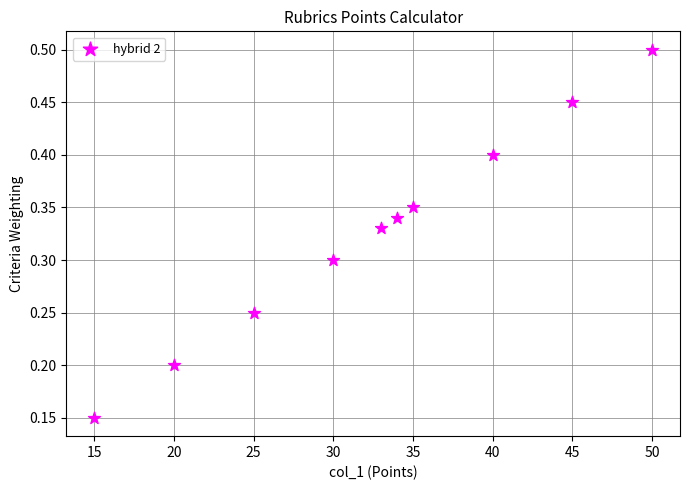

What is the average X value?

32.7